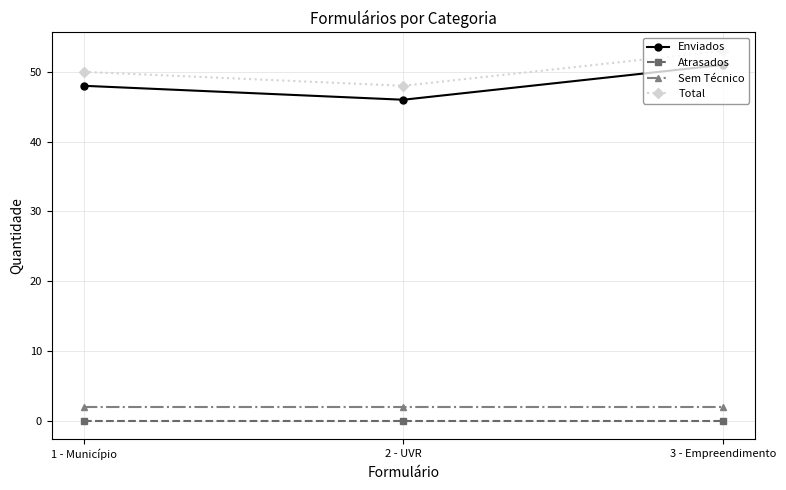

At 3 - Empreendimento, list the series in order from smallest to largest.

Atrasados, Sem Técnico, Enviados, Total